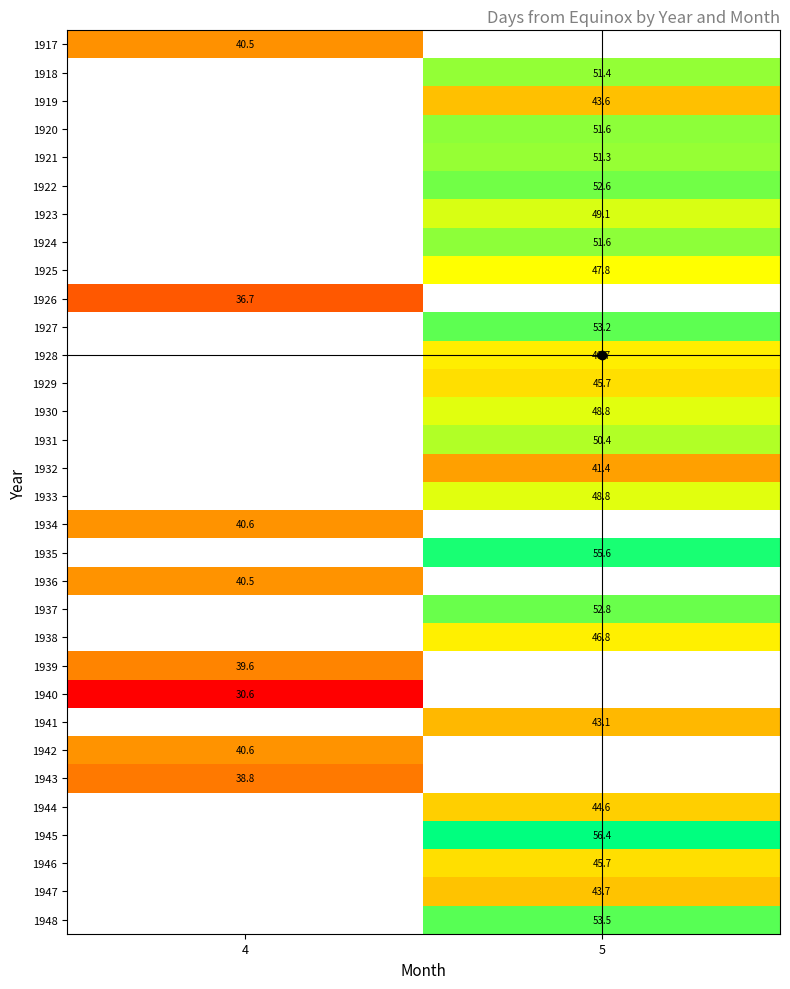

At how many categories does at least one series exceed 47?

1